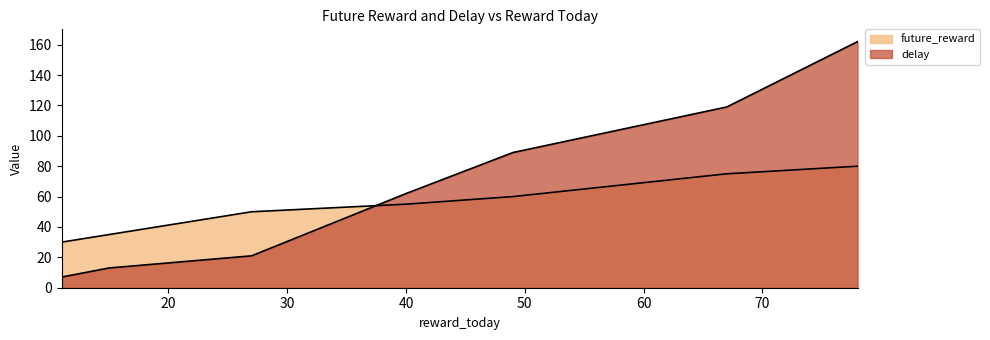

Rank the series by their maximum value, from lowest to highest.

future_reward, delay